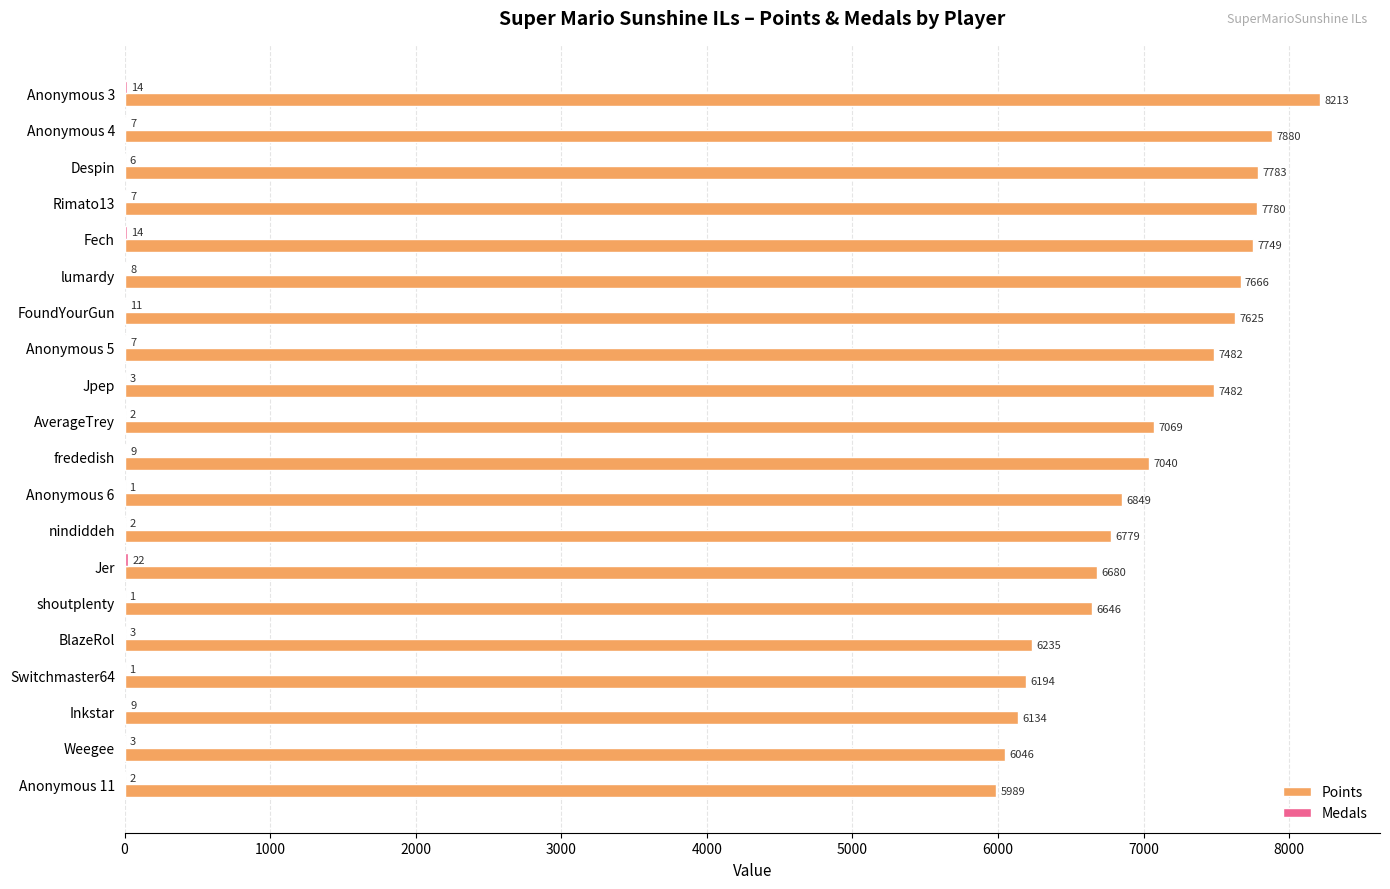

What is the approximate value of Points at Switchmaster64, to the nearest 10?

6190